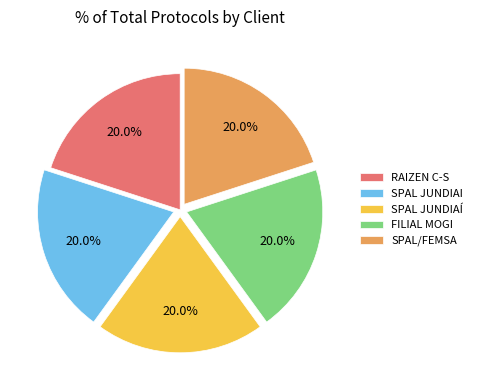

Does any single category account for the majority?

No